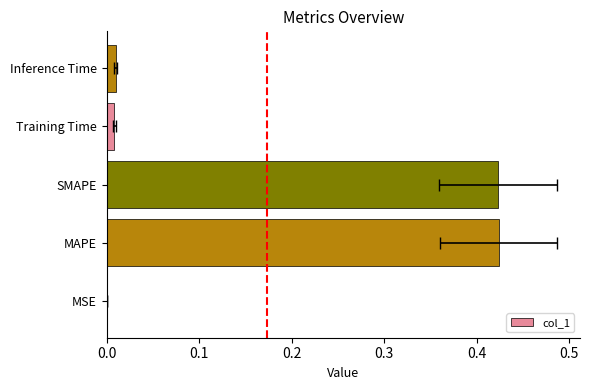

How many distinct data groups are displayed?

1